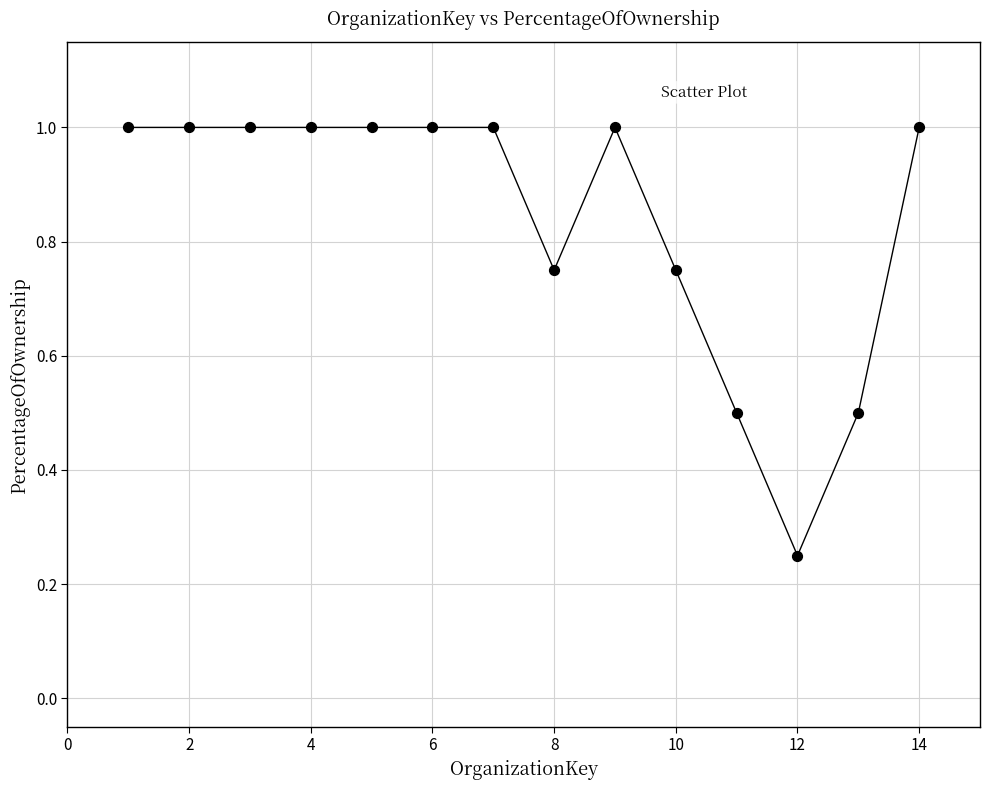

What is the range of X values (max minus min)?

13.0